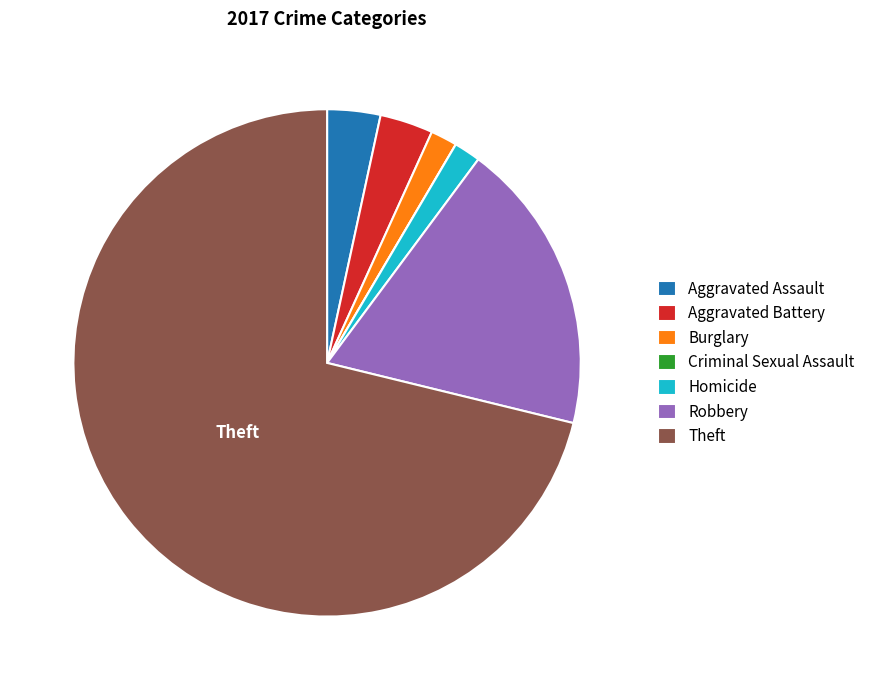

The Burglary slice represents 2% of the pie. True or false?

True